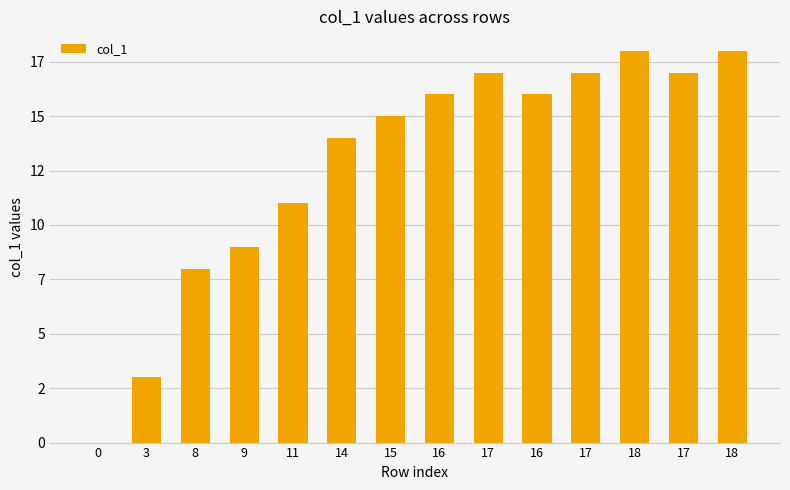

Are the bars horizontal?

No